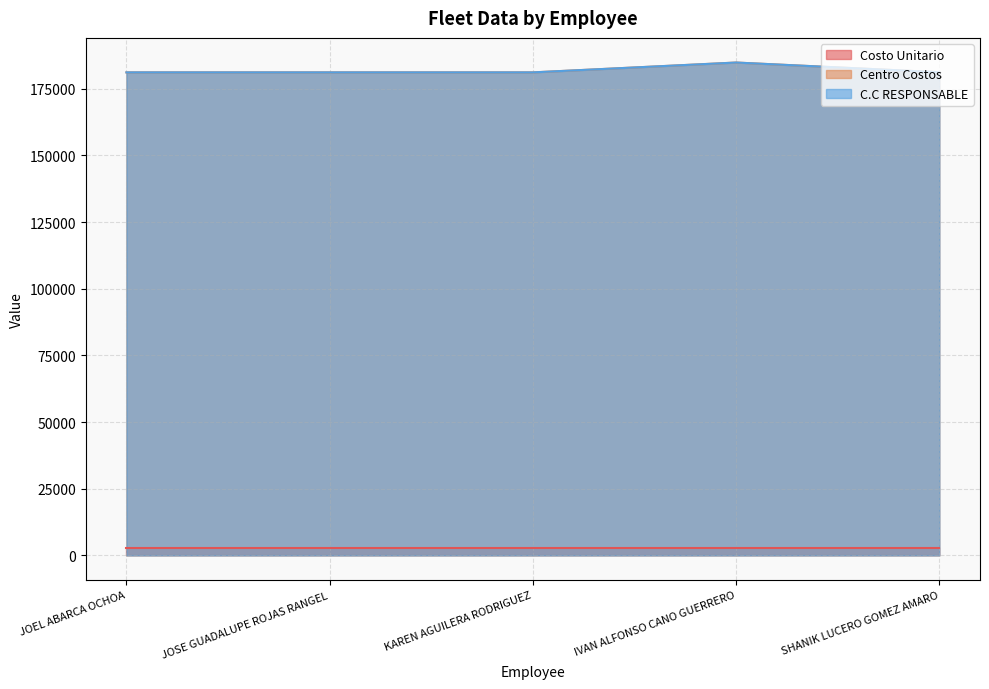

What is the difference between the C.C RESPONSABLE values at IVAN ALFONSO CANO GUERRERO and JOSE GUADALUPE ROJAS RANGEL?

3693